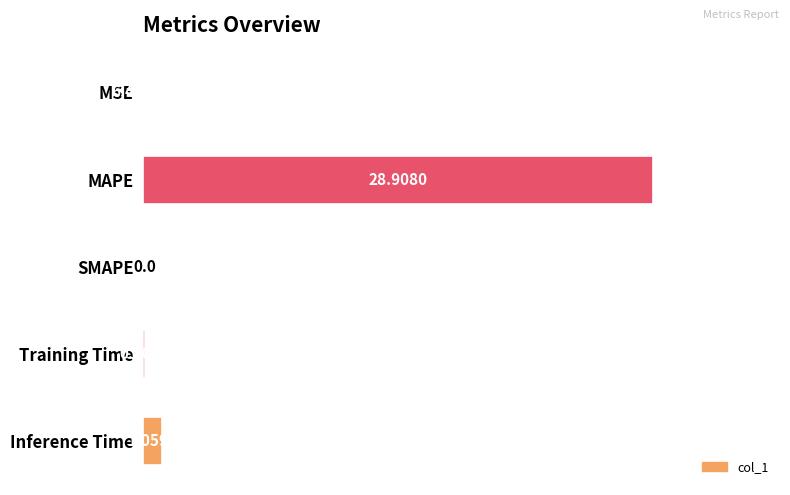

What is the change in value from SMAPE to Training Time?

+0.1